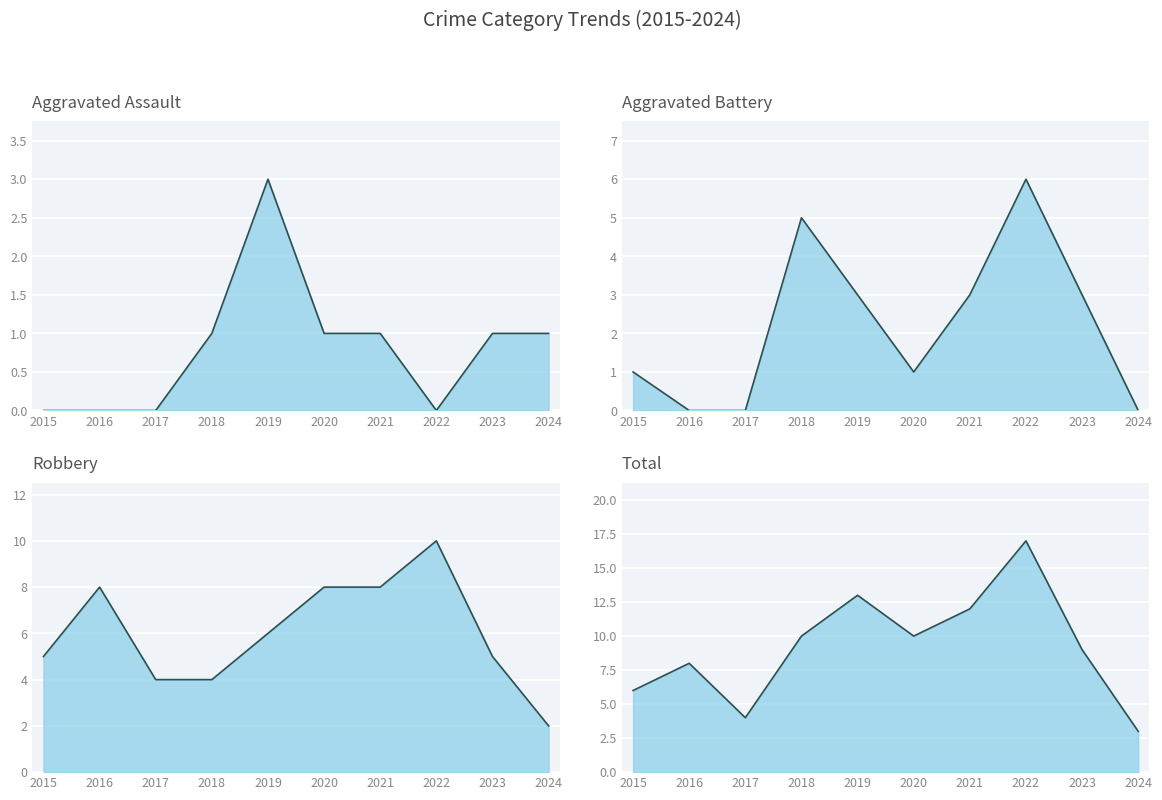

How many lines are shown in the chart?

4